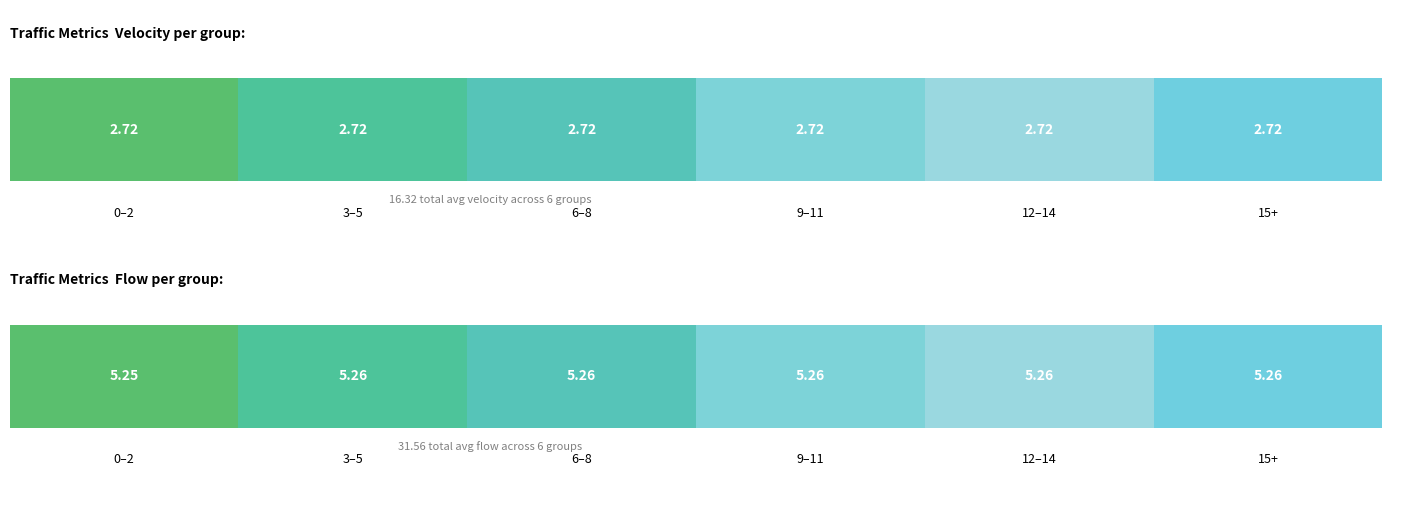

The value of flow at 9 is 5.3. True or false?

True